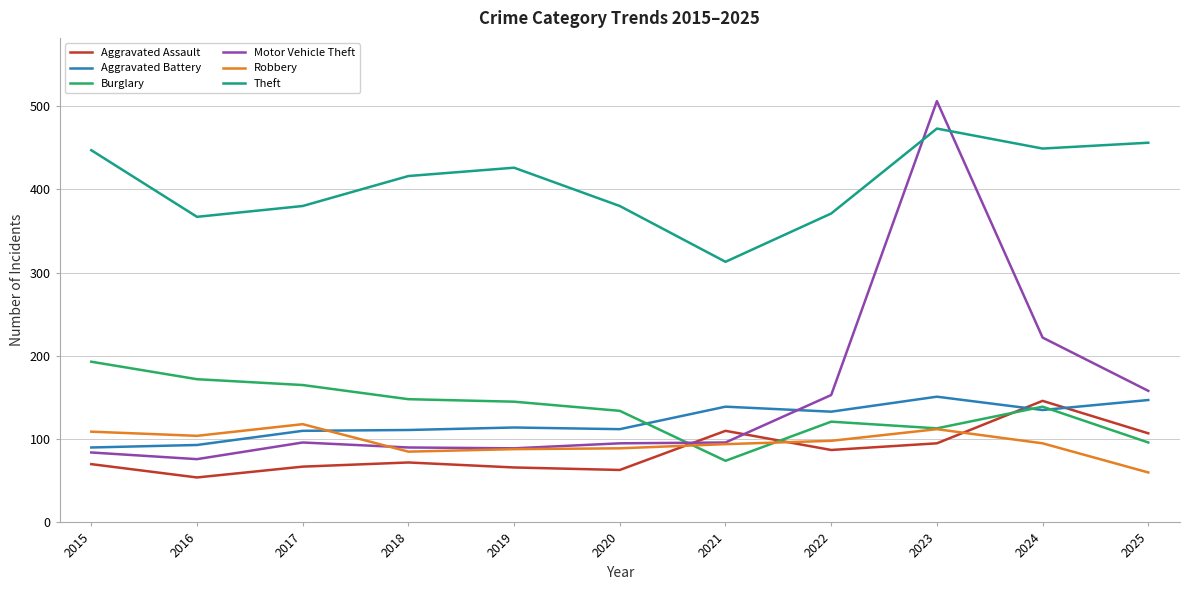

Where is Burglary nearest to the value 133?

2020